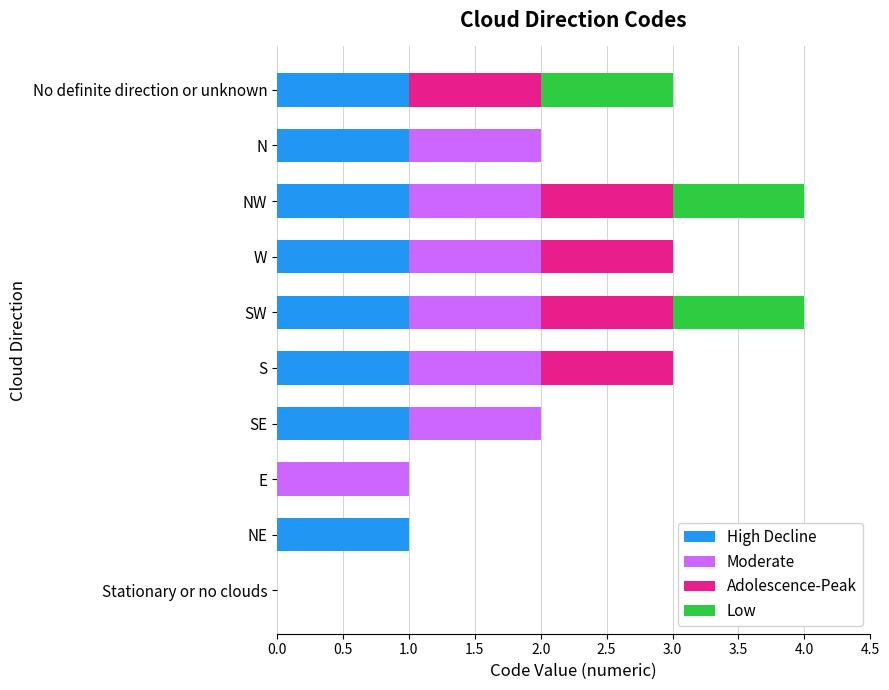

The value of High Decline at NE is 1. True or false?

True